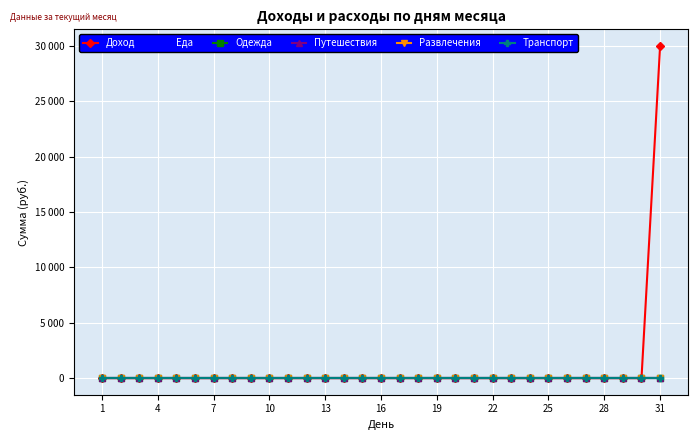

Rank the series by their maximum value, from highest to lowest.

Доход, Еда, Одежда, Путешествия, Развлечения, Транспорт